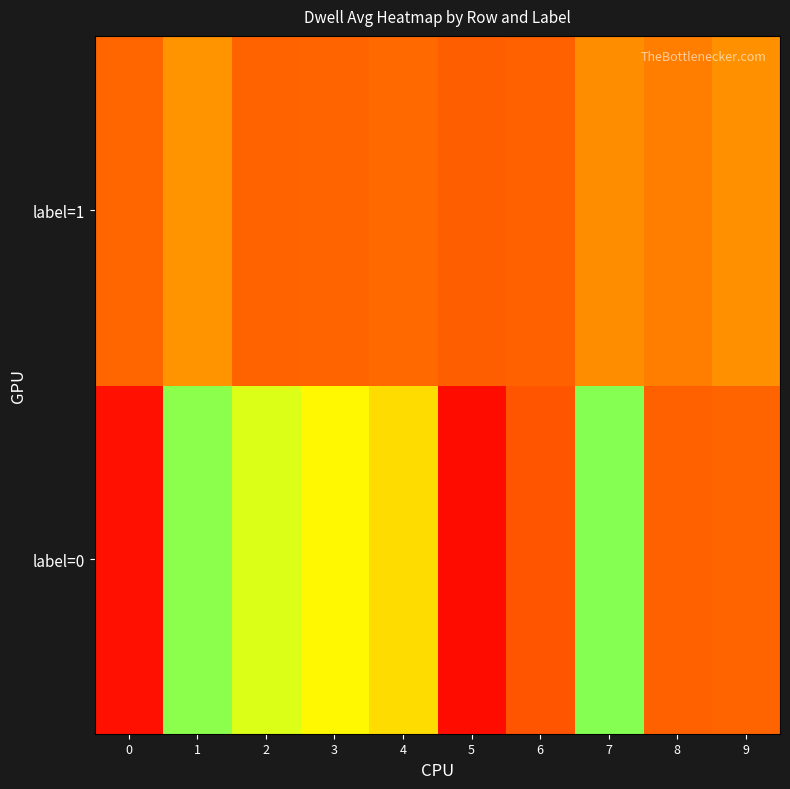

What is the minimum value shown in the chart?

0.1